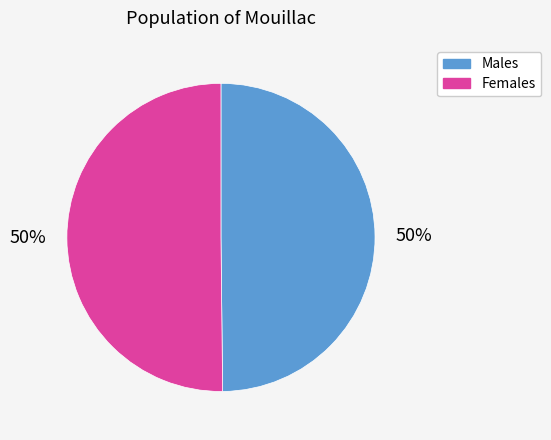

To the nearest percent, what is the average slice percentage?

50%